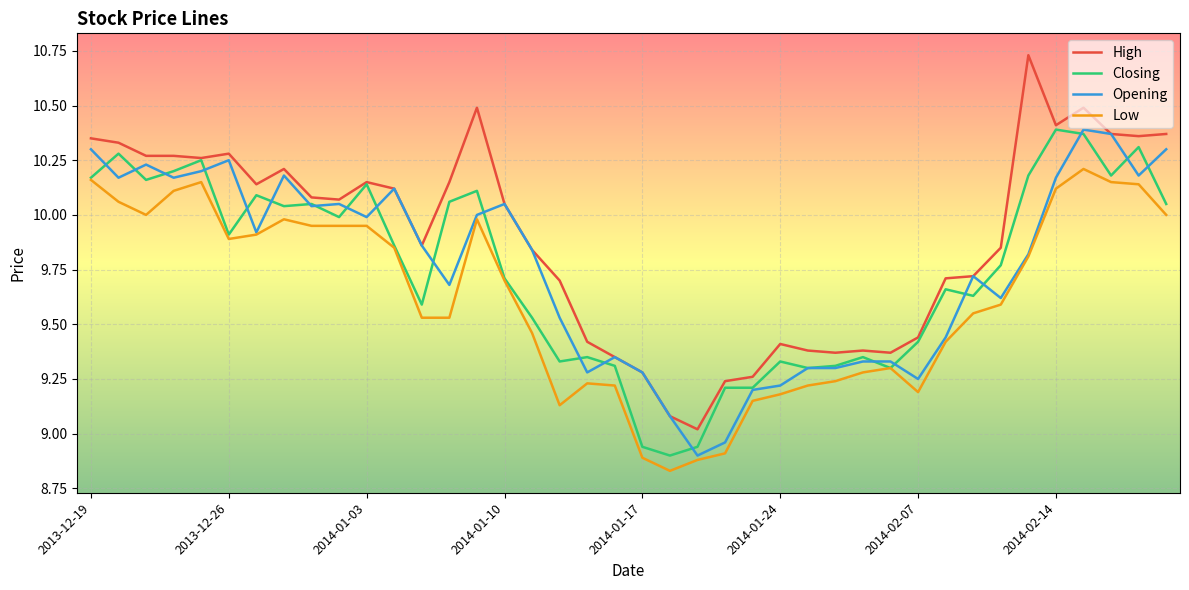

What is the difference between the second highest and minimum values in the Closing series?

1.5